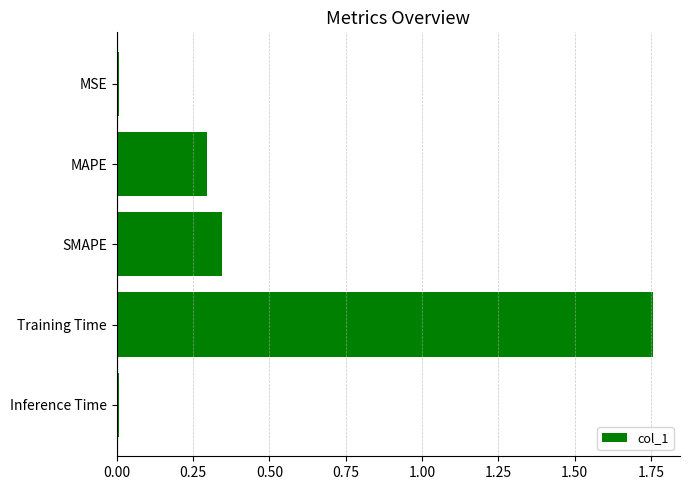

How many bars are there in total?

5